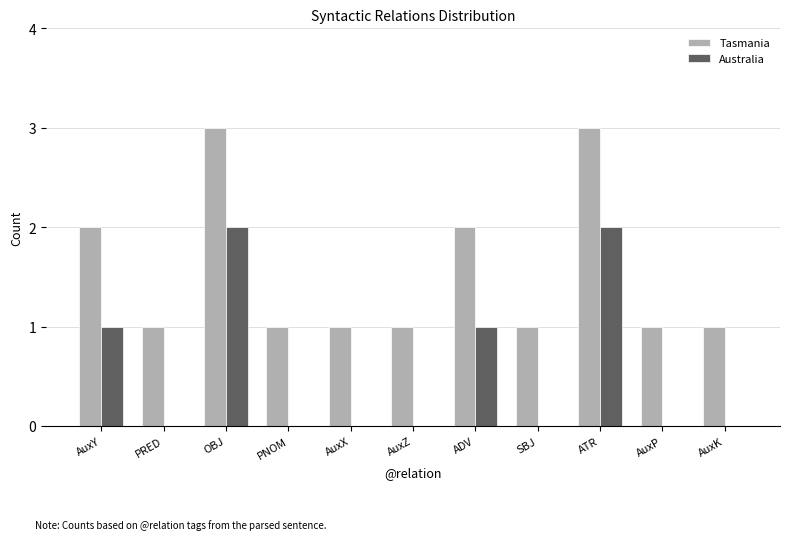

Which series has the largest total across all categories?

Tasmania